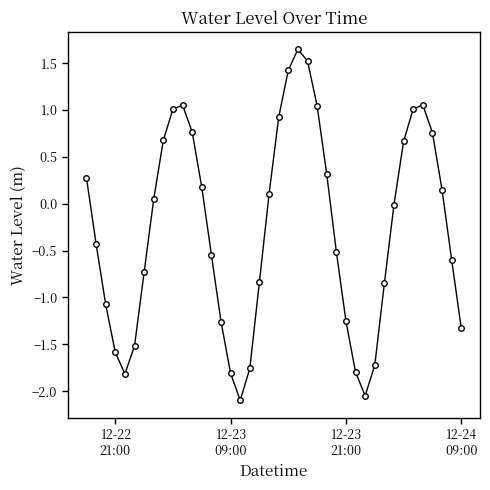

True or false: there are more than 2 points higher than both neighbors.

True